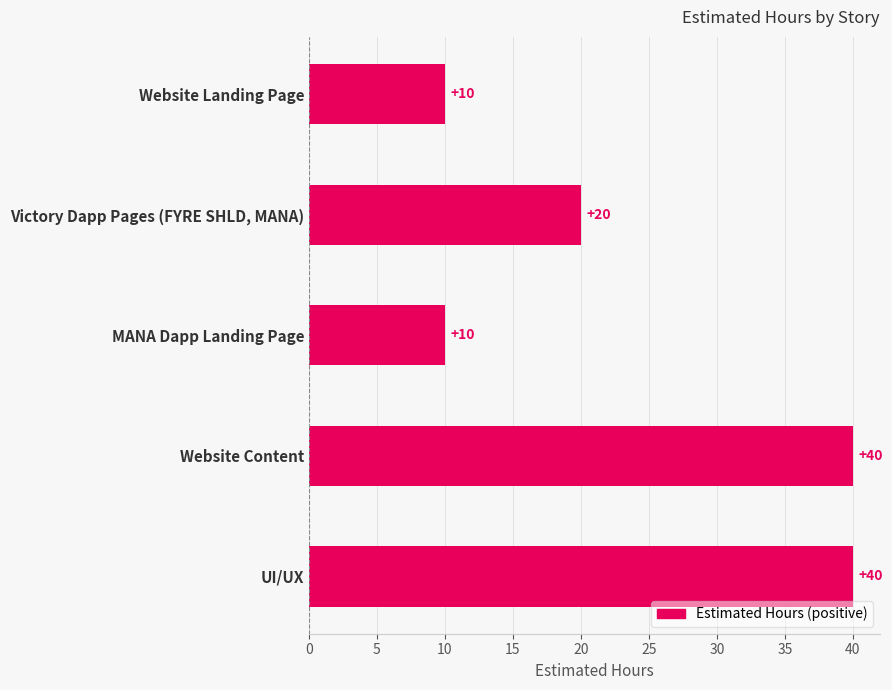

Reading top to bottom, list all the values displayed in this chart.

Website Landing Page=10	Victory Dapp Pages (FYRE SHLD, MANA)=20	MANA Dapp Landing Page=10	Website Content=40	UI/UX=40